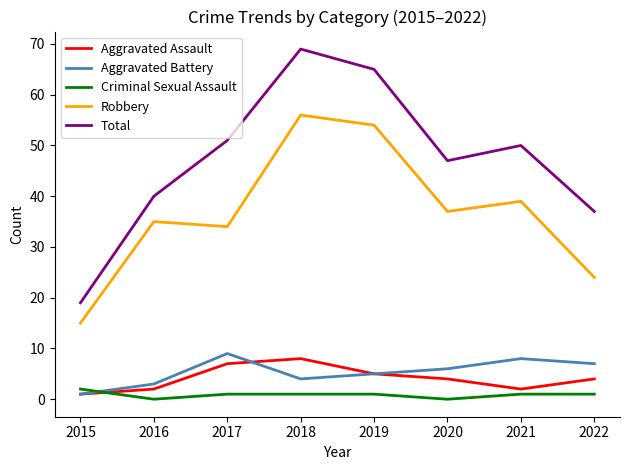

List the labels in order of Total value, smallest first.

2015, 2022, 2016, 2020, 2021, 2017, 2019, 2018